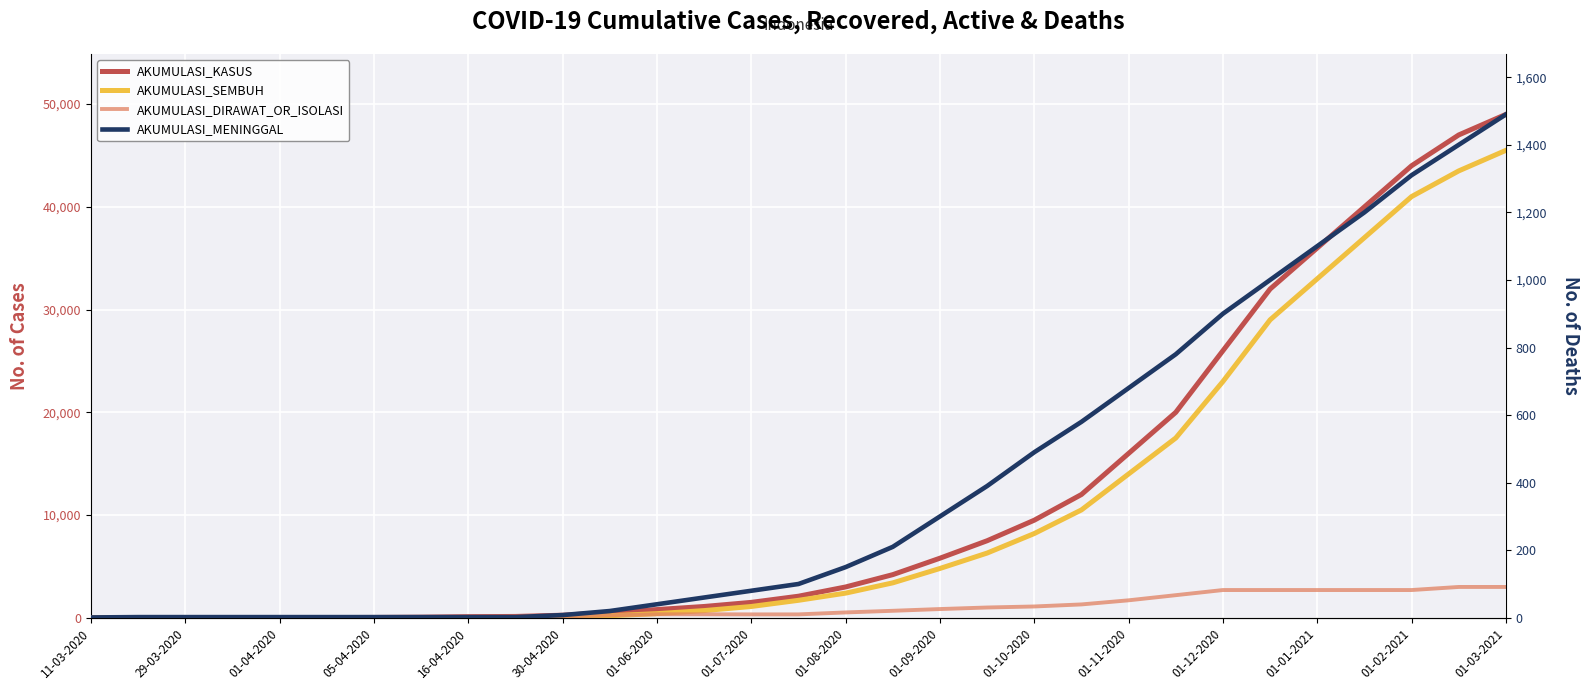

What is the value of the AKUMULASI_MENINGGAL point at the 13th from the left?

40